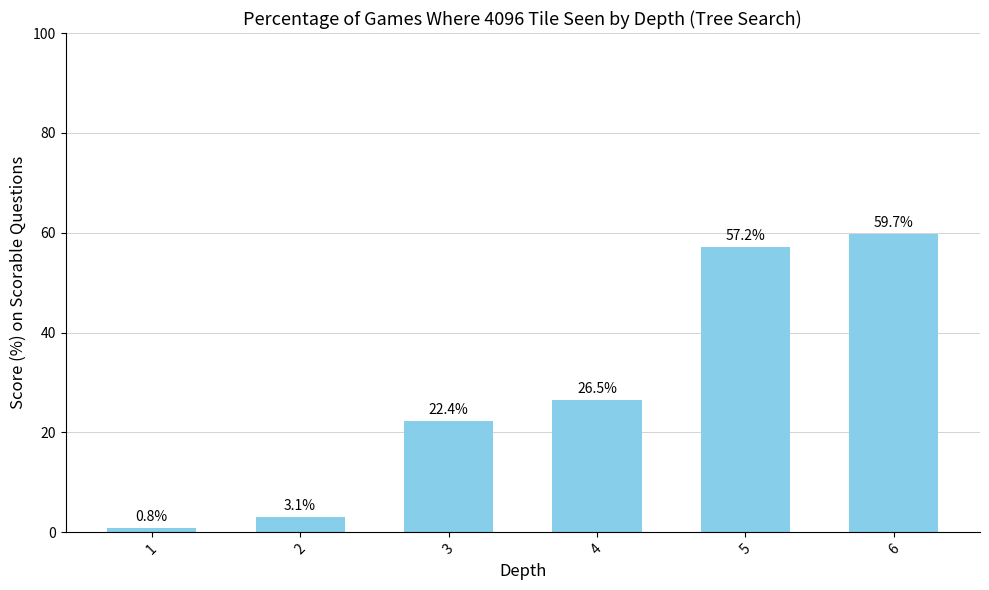

Where does the data first go above 26?

4